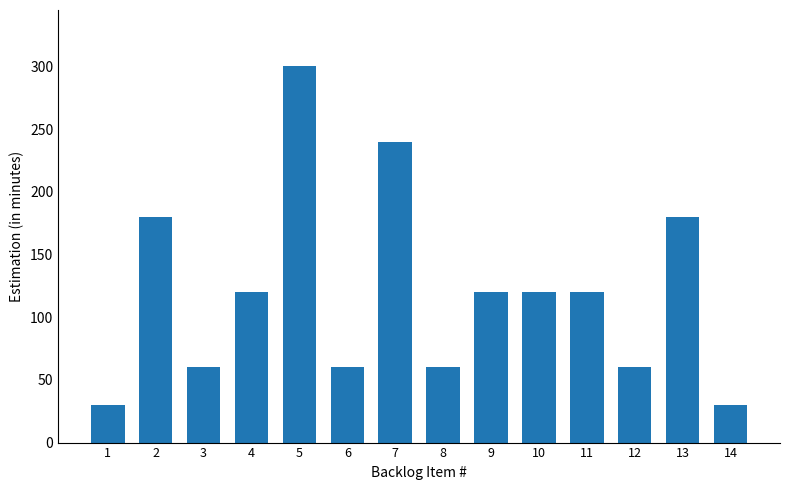

What is the maximum value shown in the chart?

300